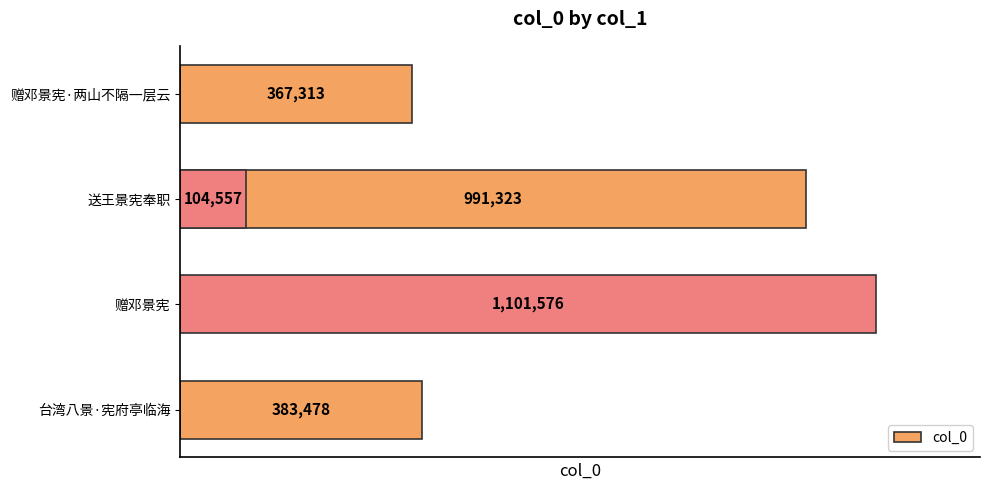

What is the value of the 5th bar from the left?

367313